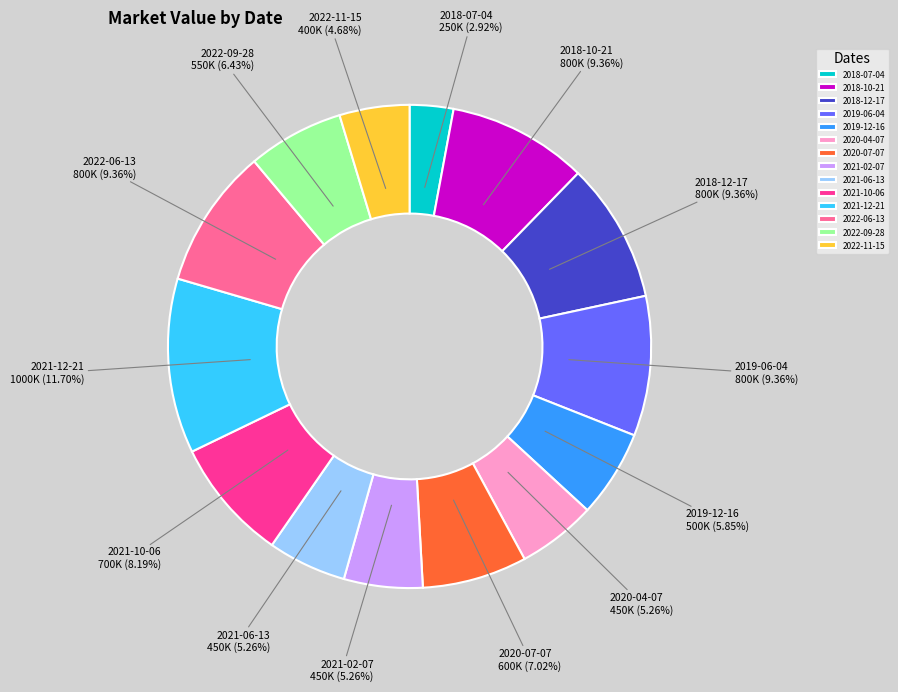

Which category has the smallest portion of the pie?

2018-07-04